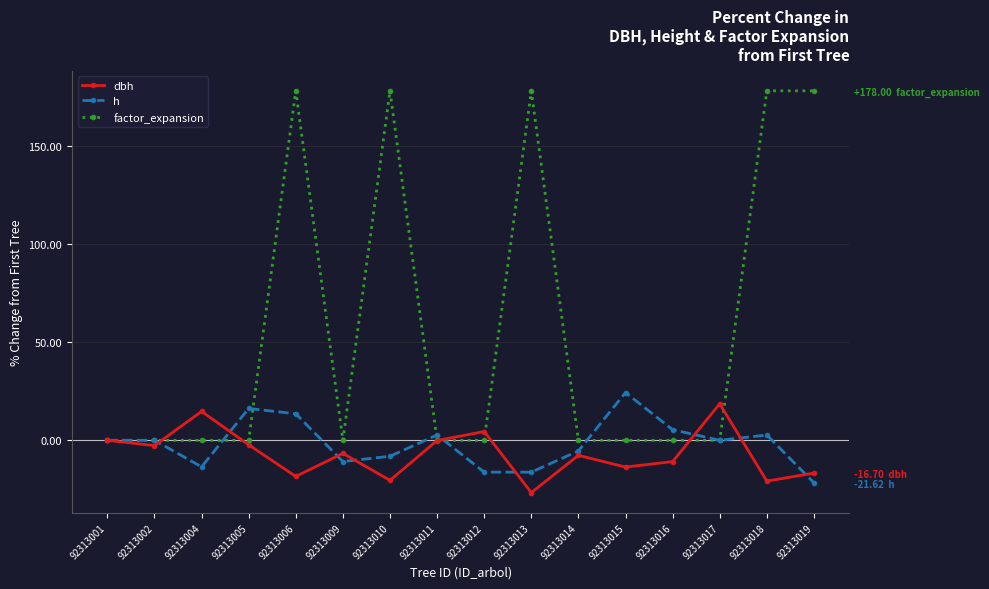

Which category has the lowest value in the dbh series?

92313013